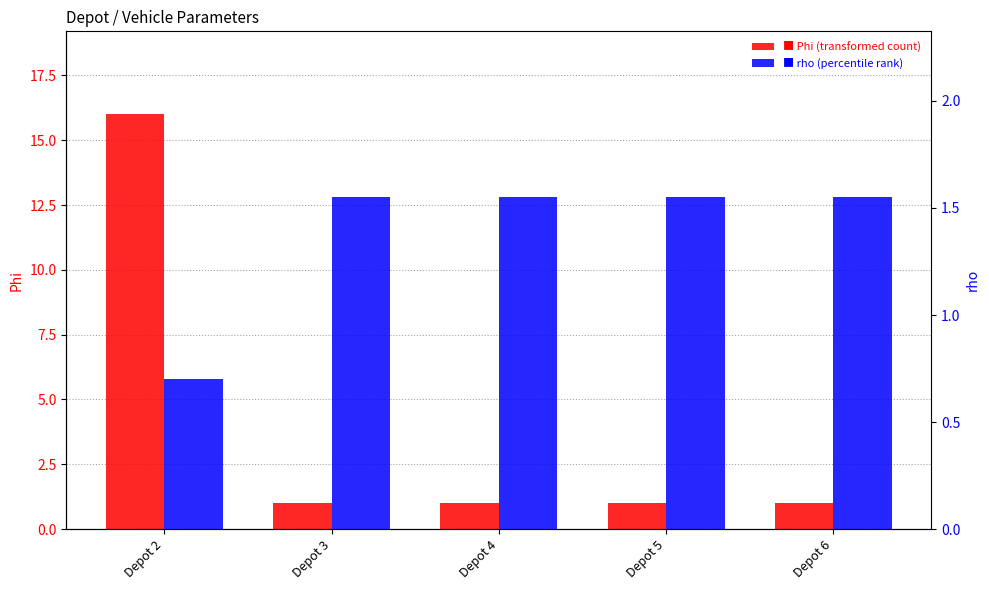

Is the value of Phi at Depot 5 greater than the value of rho at Depot 5?

No